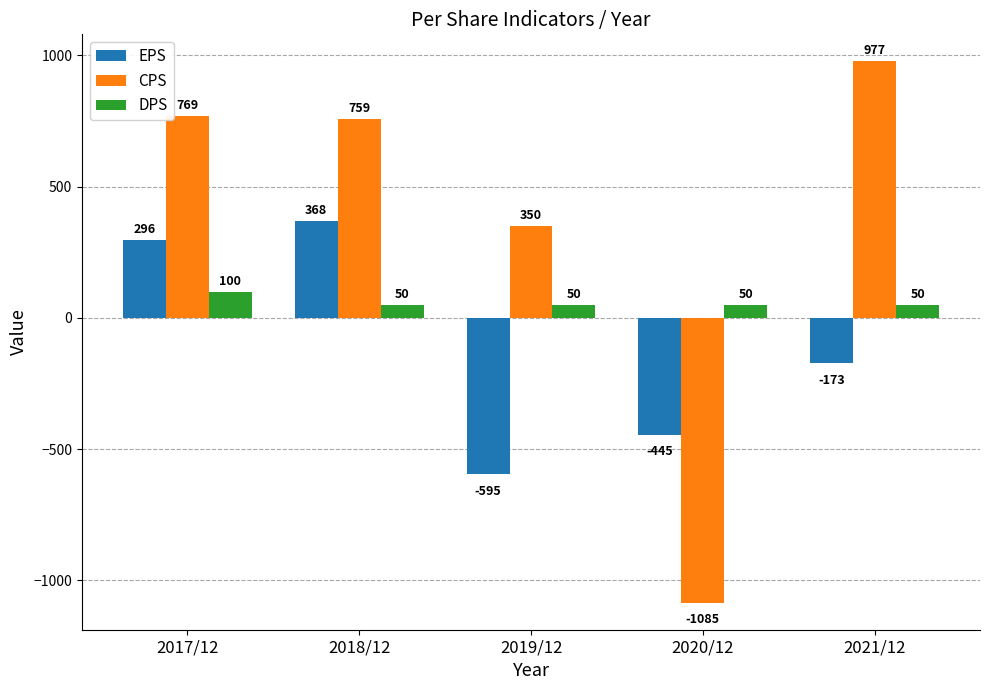

What is the label of the 3rd bar from the left?

2019/12